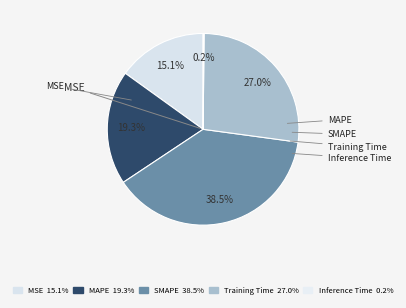

Is there any slice that represents more than half of the pie?

No